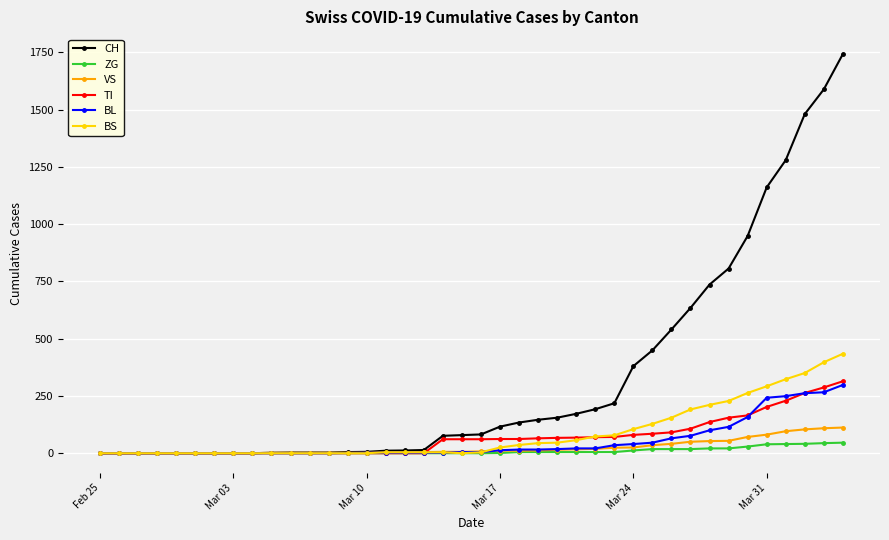

What is the maximum value shown in the chart?

1742